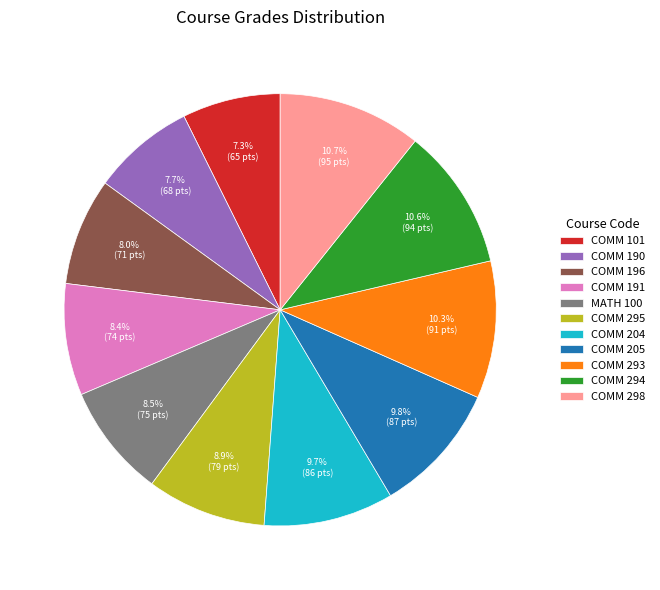

Between COMM 295 and COMM 294, which is larger?

COMM 294